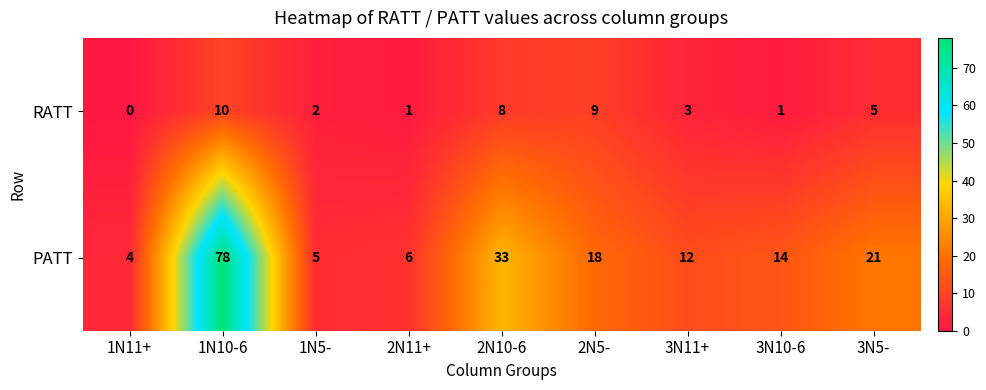

True or false: PATT has a value of 6 at 2N11+.

True